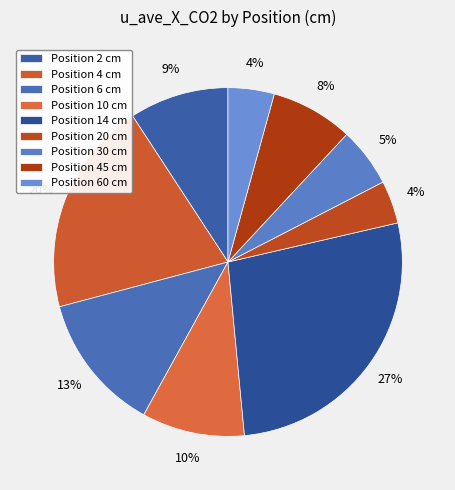

Which slice is the smallest?

20